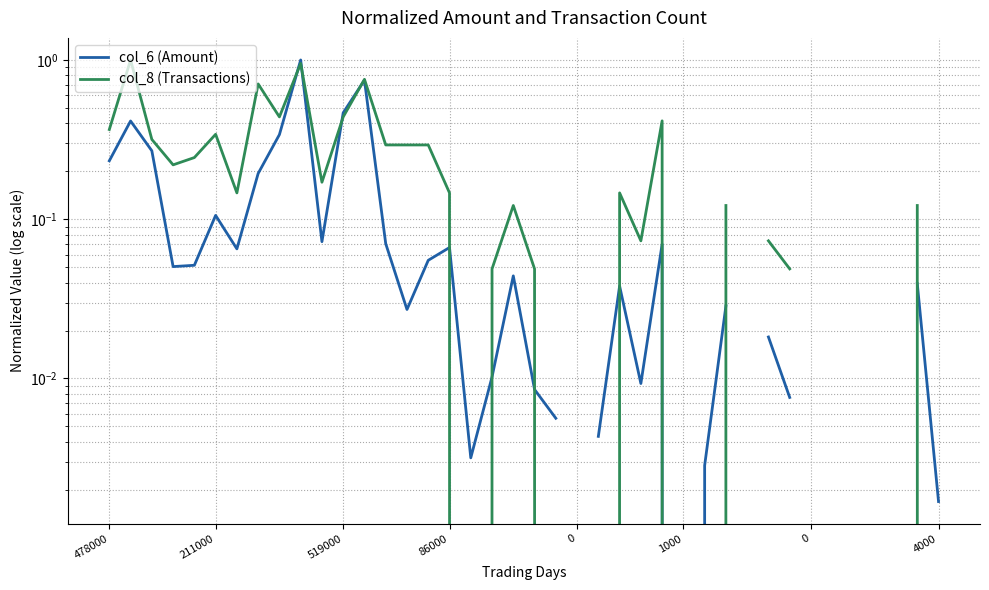

Which has a higher value, 14 or 19?

19